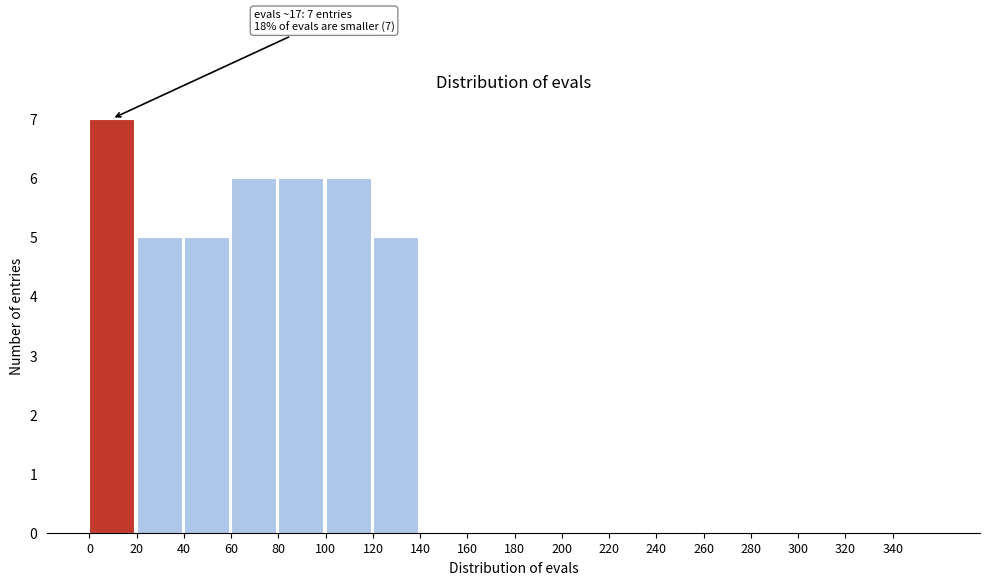

Over which range of the x-axis is the bar tallest?

0 to 20